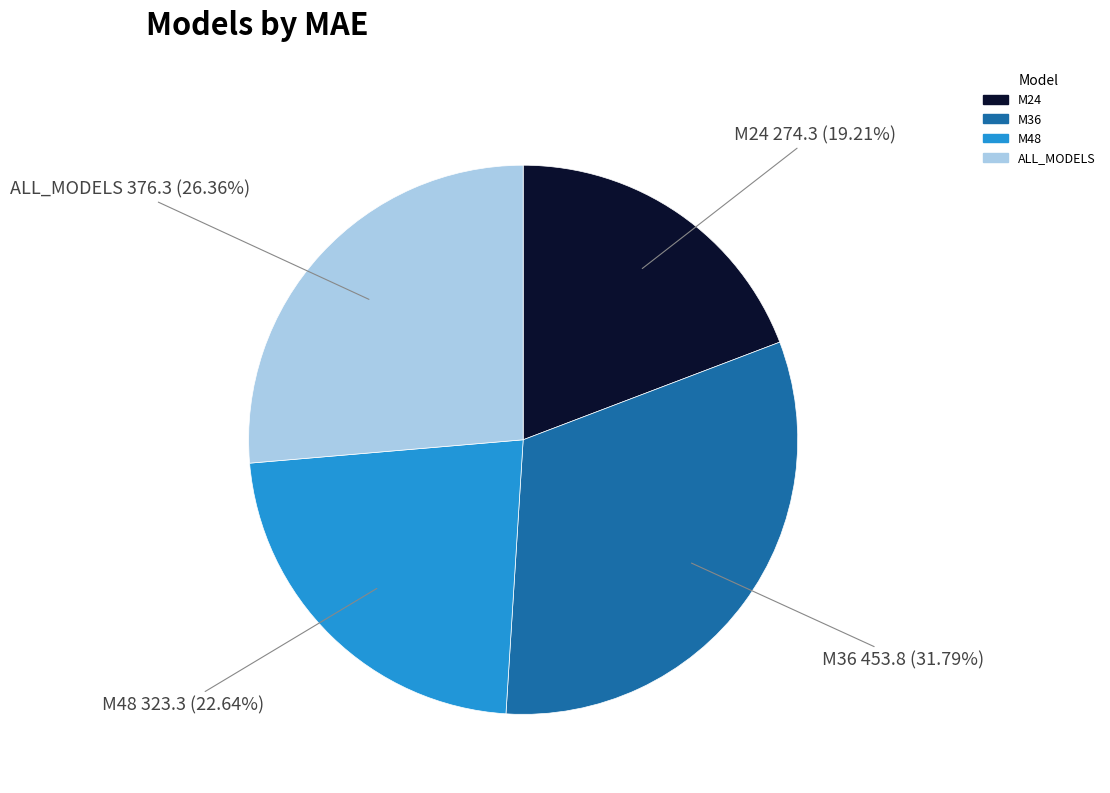

Is it true that M36 is 44% of the pie?

False